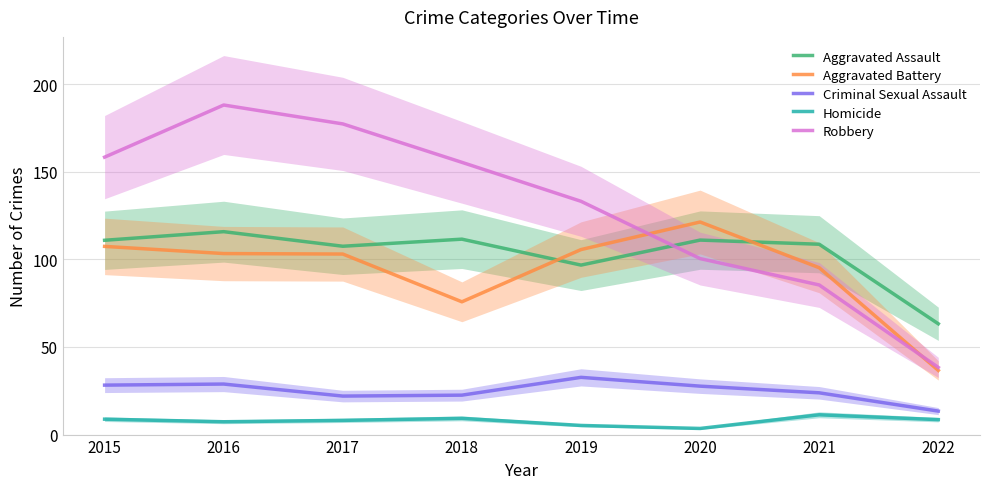

What is the smallest value displayed?

3.5